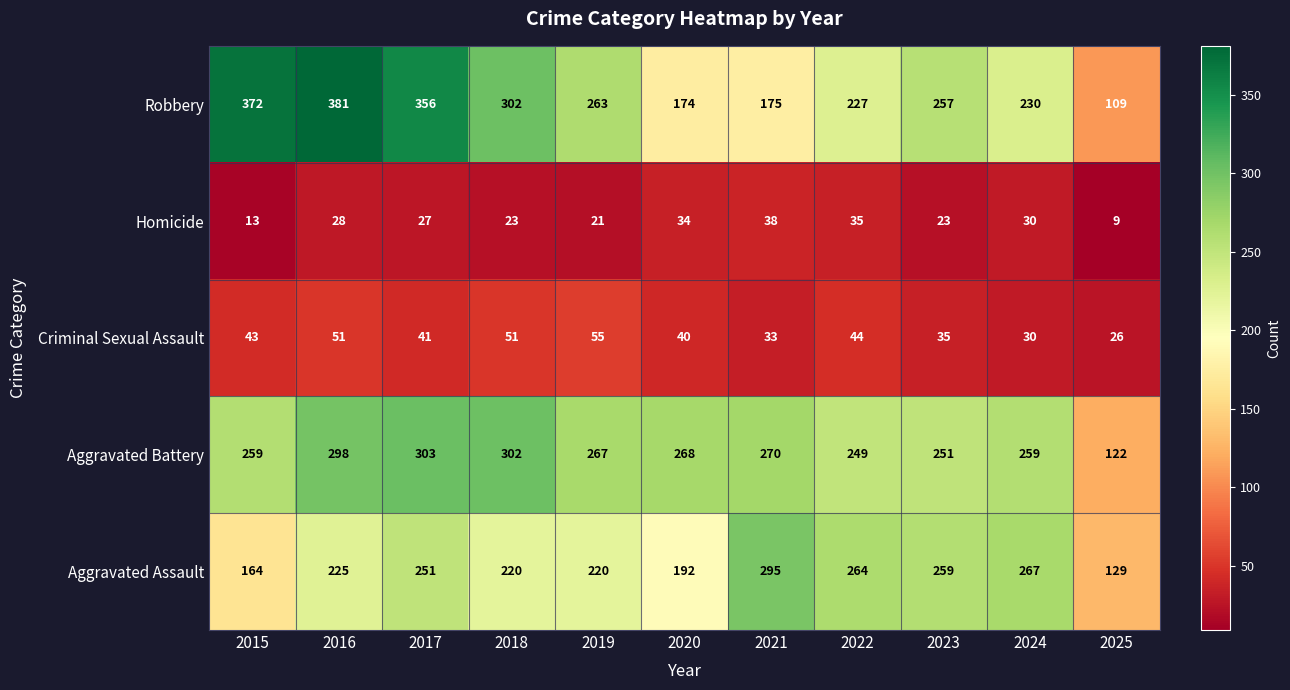

Which series changed the most between 2019 and 2023?

Aggravated Assault